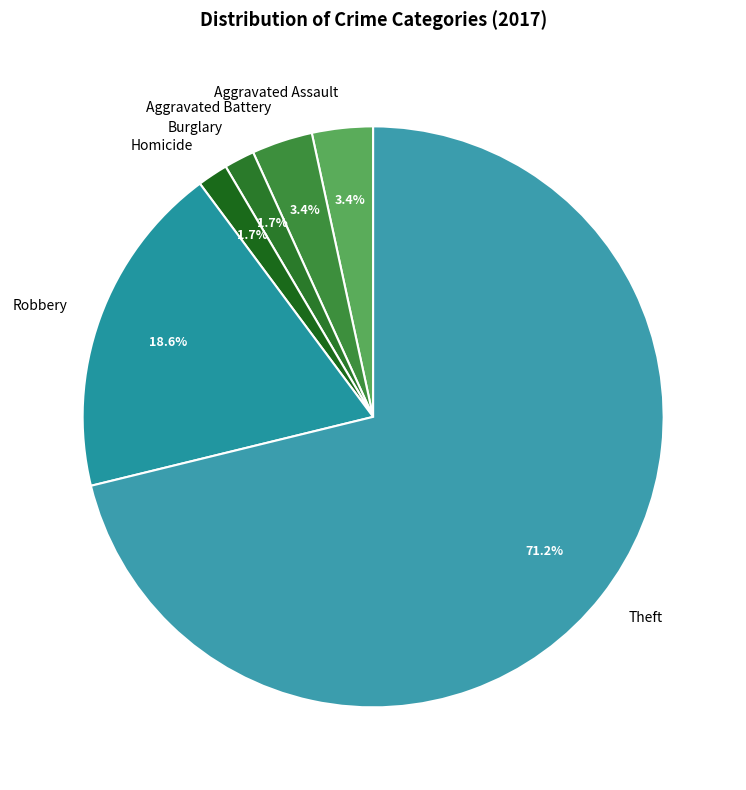

Between Aggravated Assault and Robbery, which is larger?

Robbery